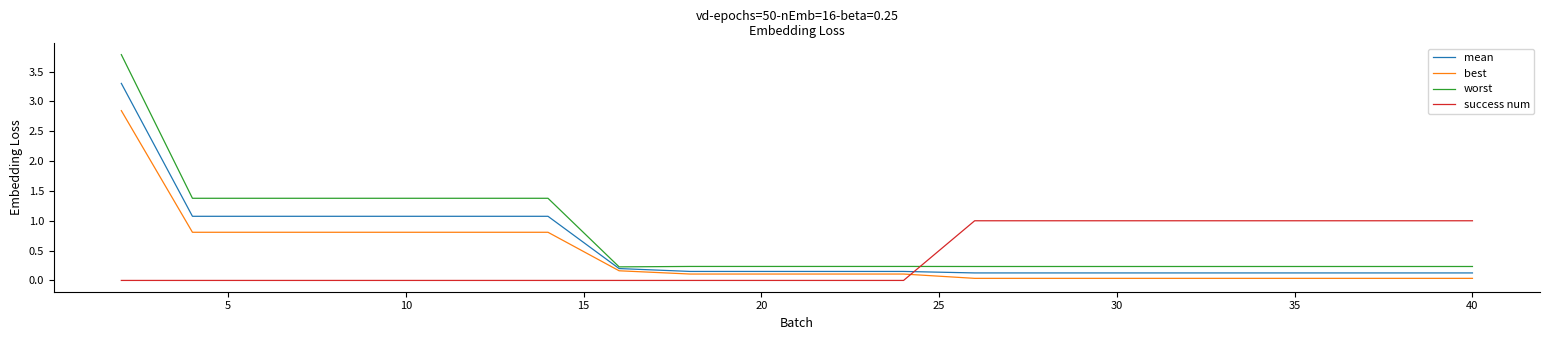

What is the difference between the maximum and minimum values in the mean series?

3.2